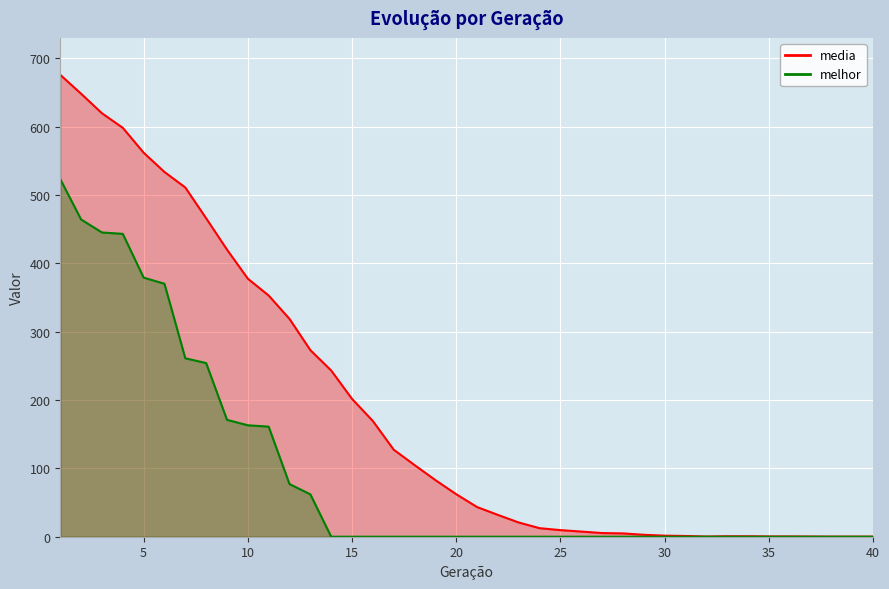

True or false: media and melhor cross at least once.

False